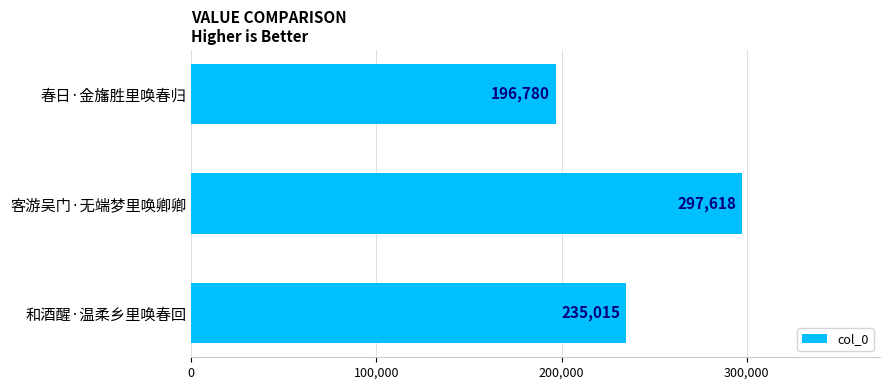

What is the difference between the values at 春日·金旛胜里唤春归 and 和酒醒·温柔乡里唤春回?

38235